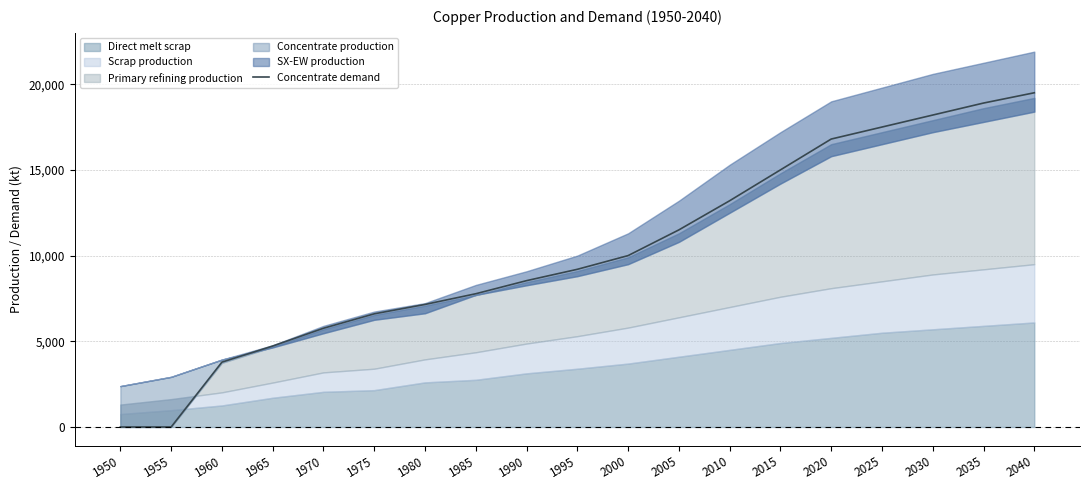

What is the average value?

10217.5